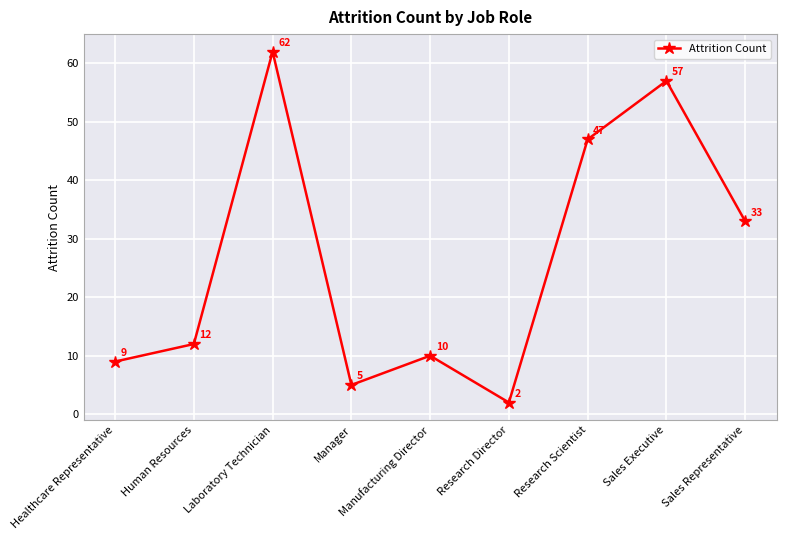

Reading left to right, list all the values displayed in this chart.

9	12	62	5	10	2	47	57	33